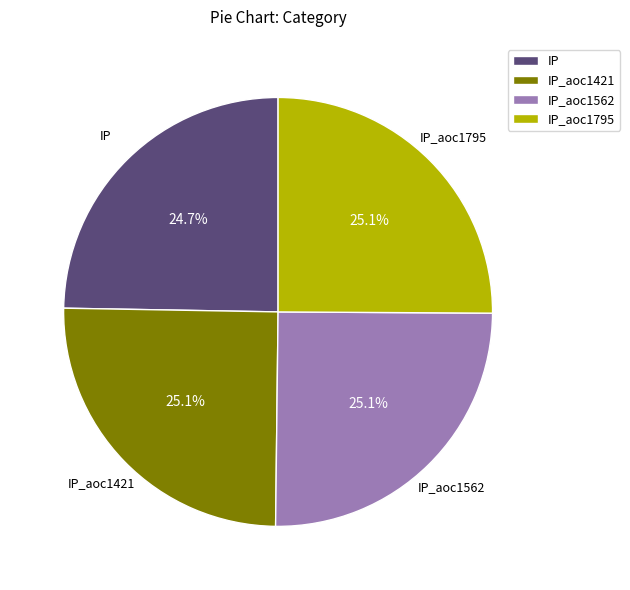

What portion of the pie excludes IP_aoc1421?

74.9%